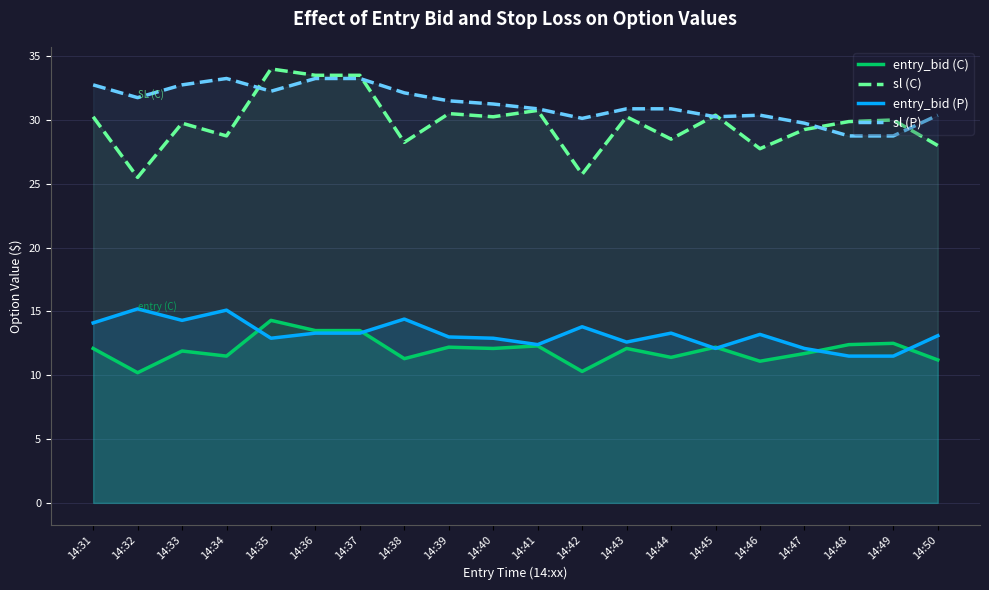

Where is entry_bid (C) nearest to the value 12?

14:31